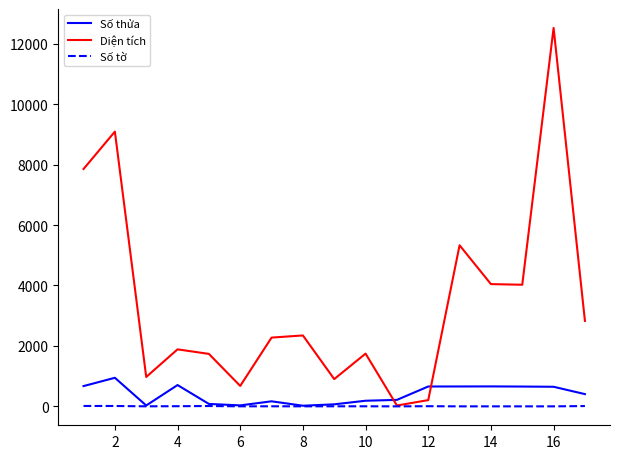

Which series has the widest spread of values?

Diện tích